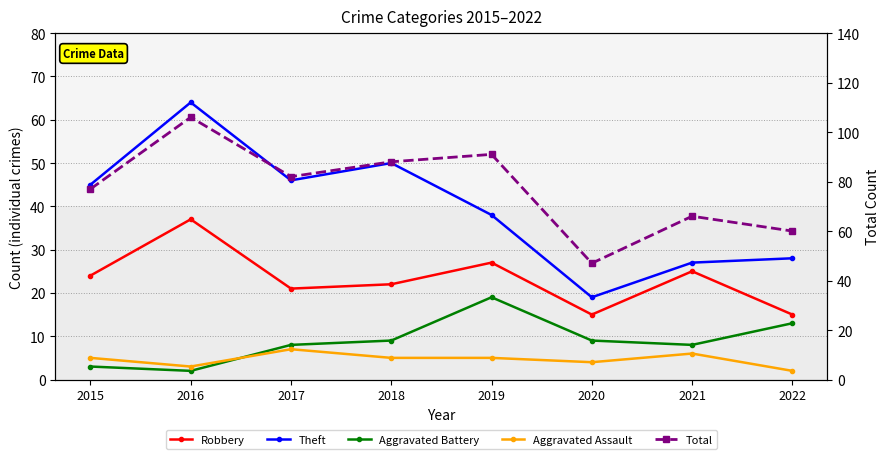

What is the smallest value displayed?

2